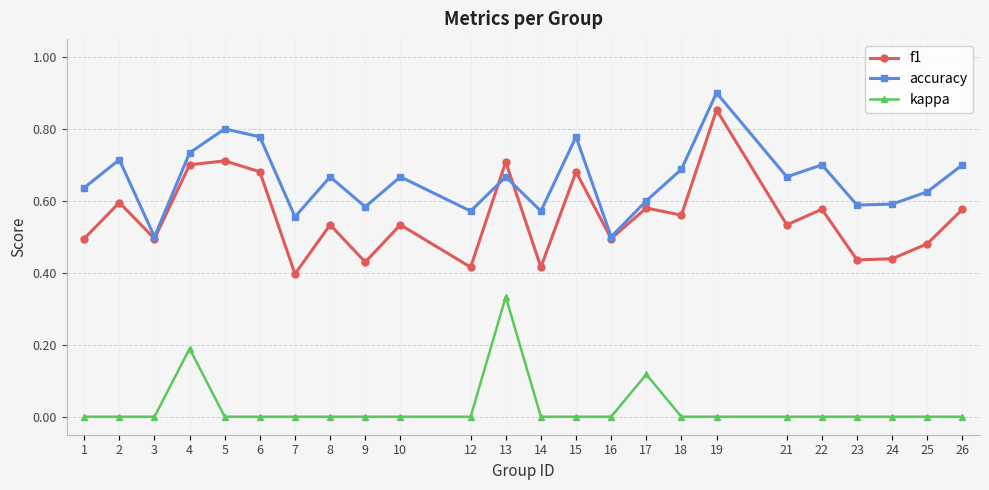

True or false: accuracy and kappa cross at least once.

False